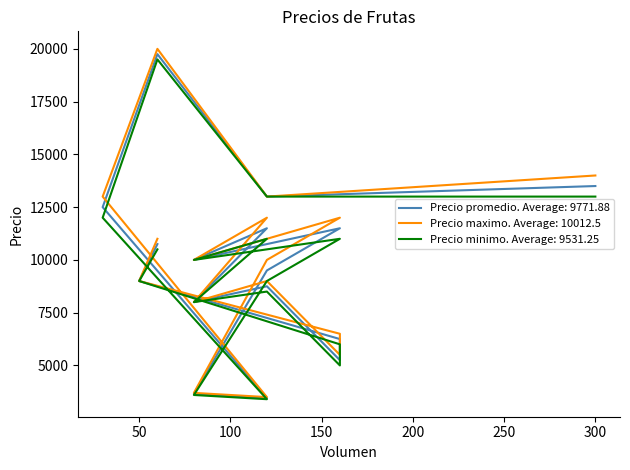

At how many categories does at least one series exceed 17986?

1